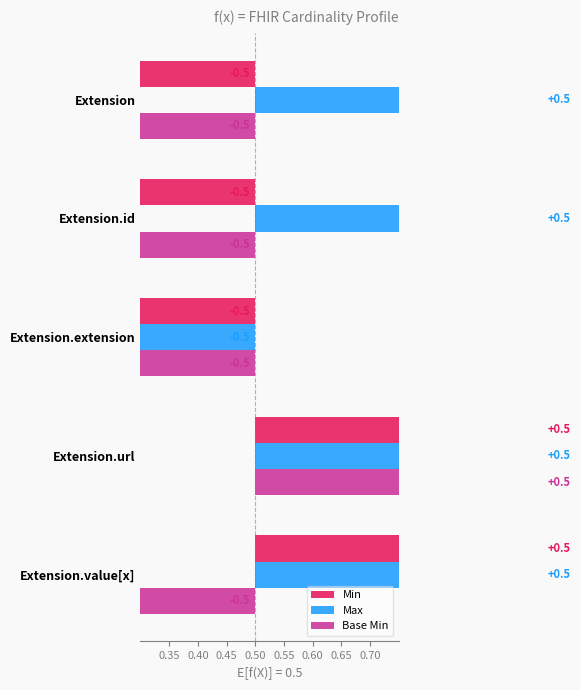

Which series has the largest range (max minus min)?

Min